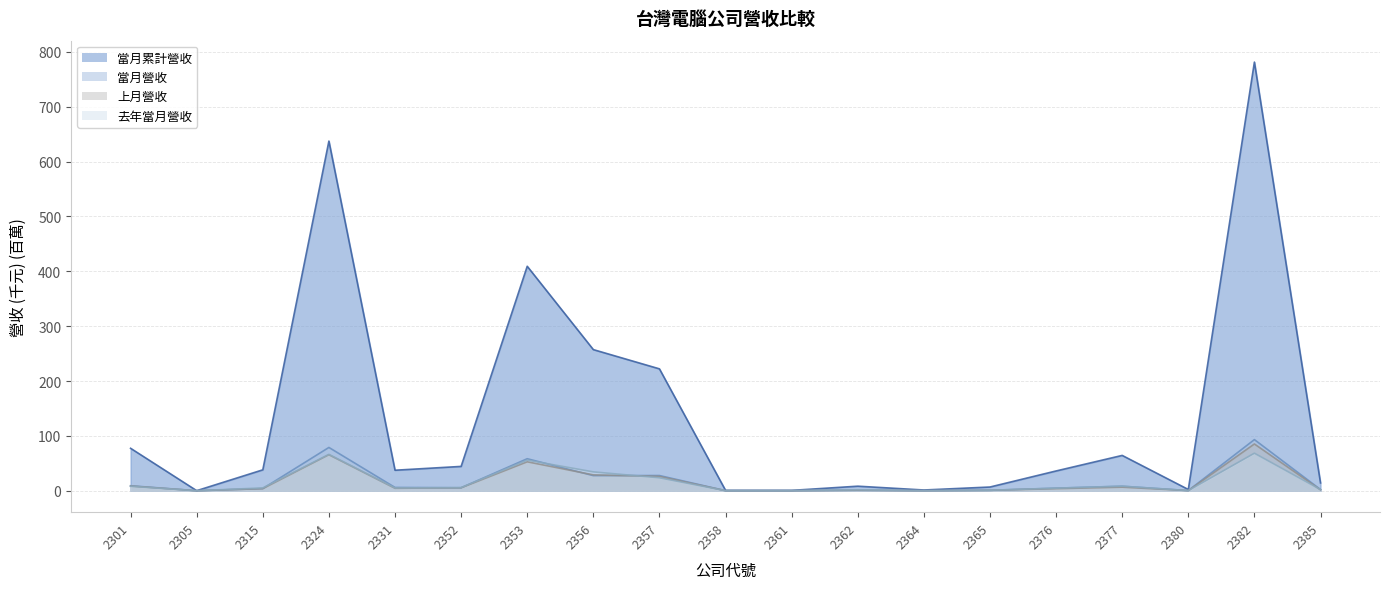

What is the difference between the second highest and minimum values in the 去年當月營收 series?

66.3